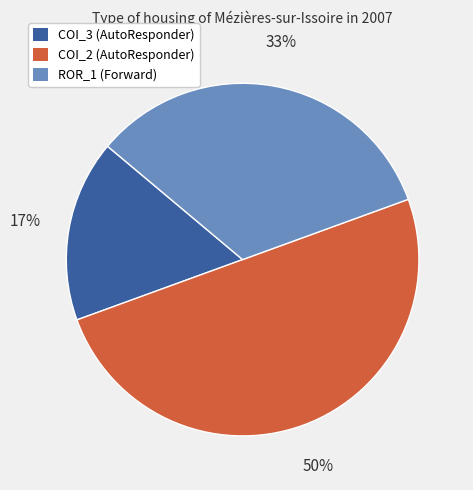

To the nearest percent, what is the average slice percentage?

33%